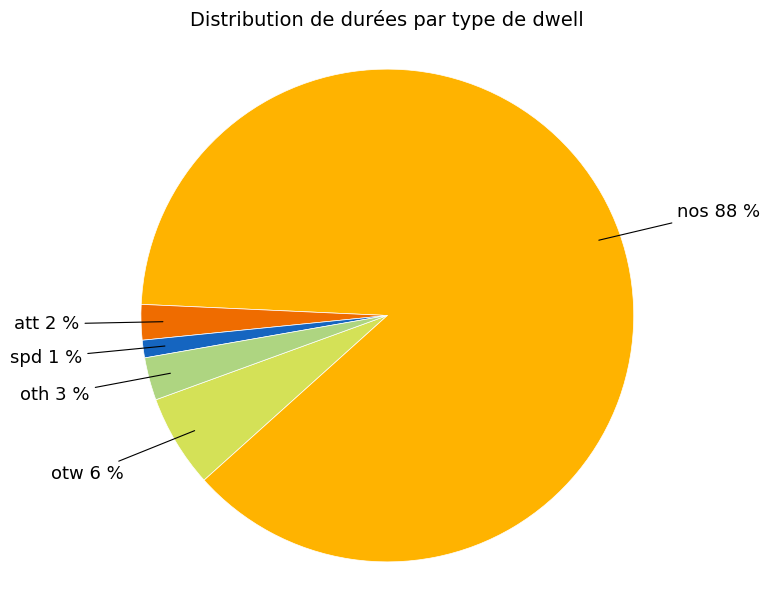

To the nearest percent, what is the combined percentage of att and oth?

5%